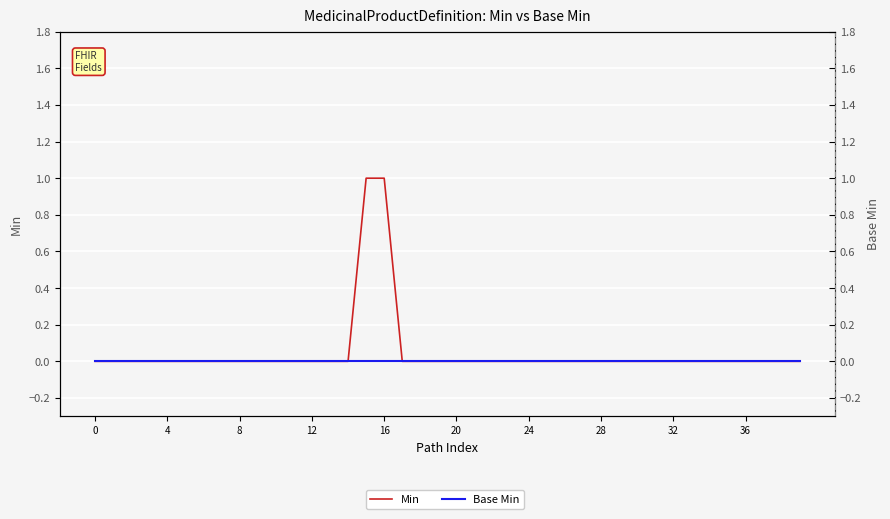

What is the label of the 13th point from the right?

27